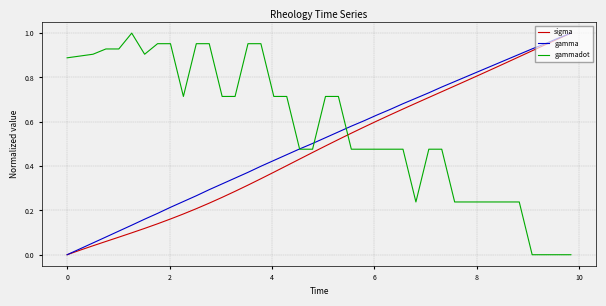

Which series has the largest total across all categories?

gammadot